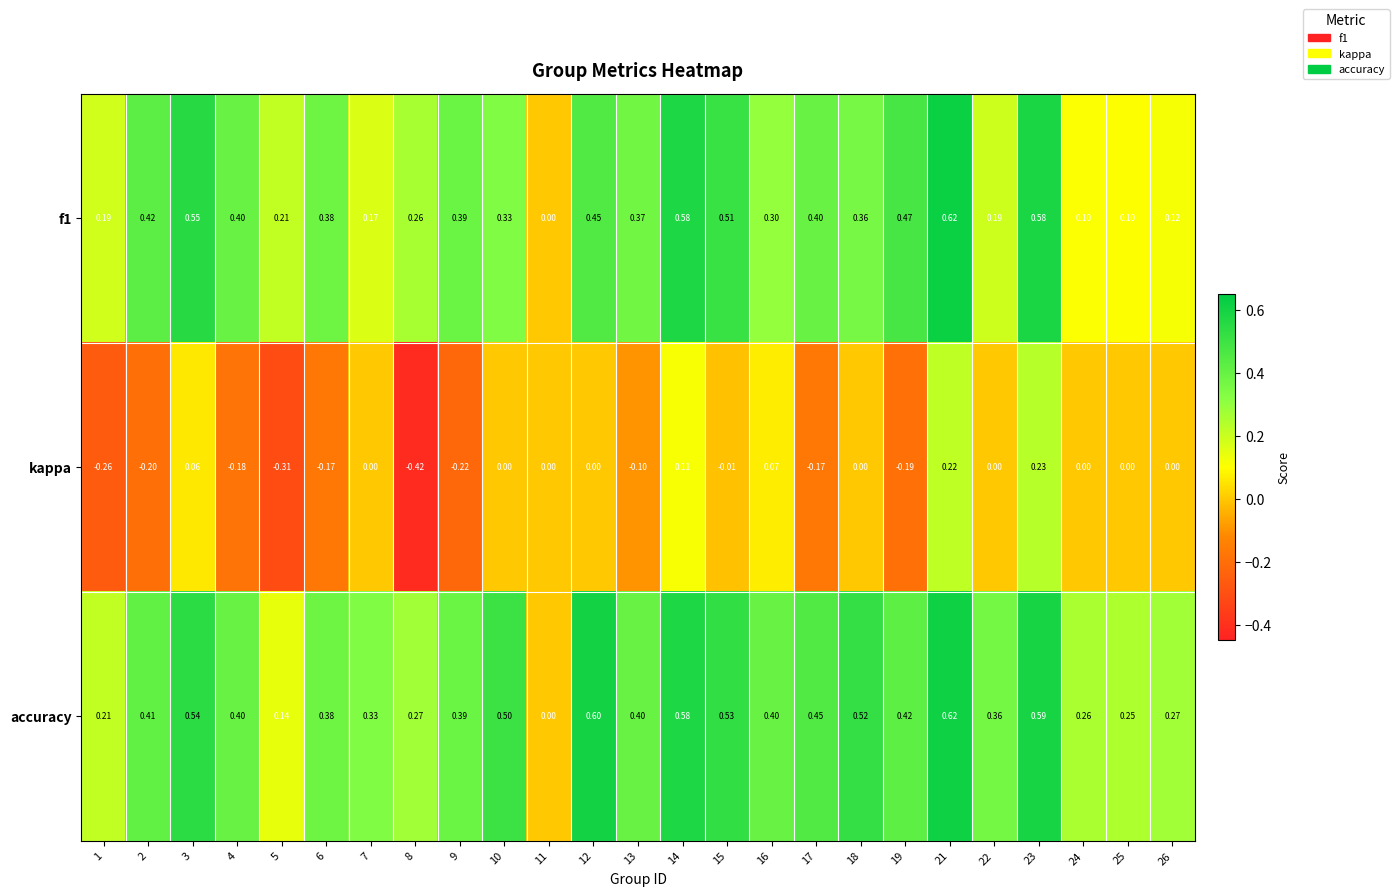

What is the total value across all series at 17?

0.7